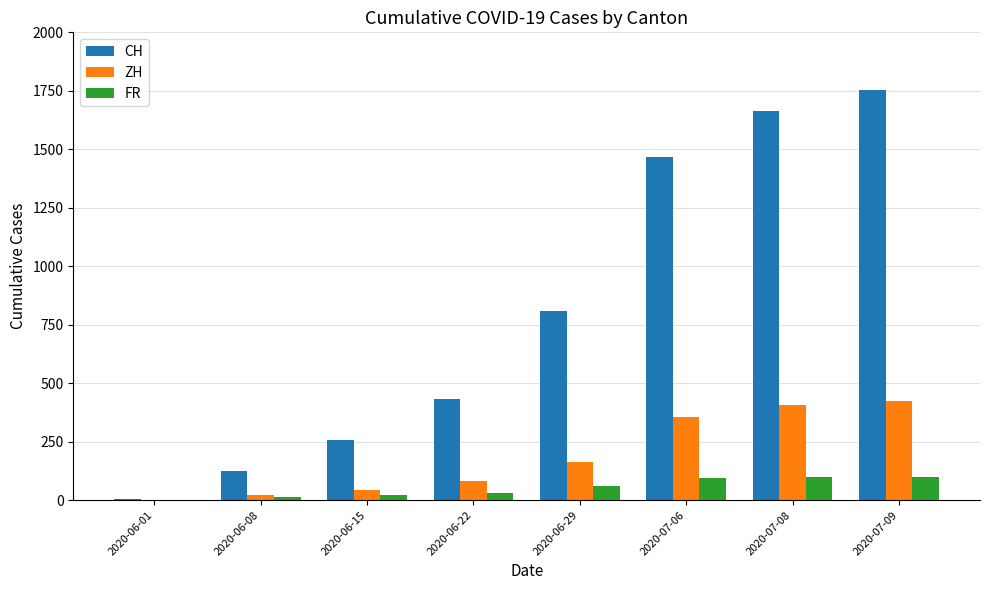

What is the sum of all CH values?

6507